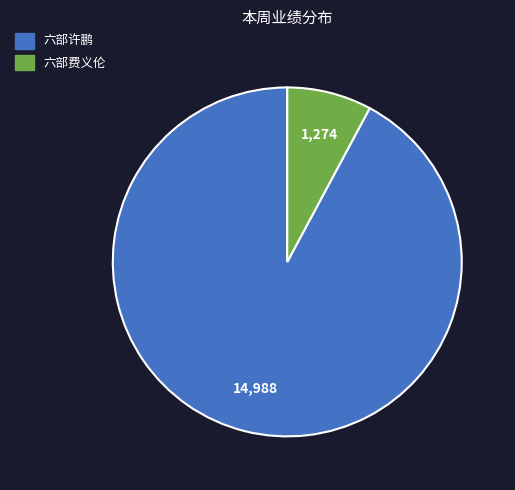

Which slice is the smallest?

六部费义伦